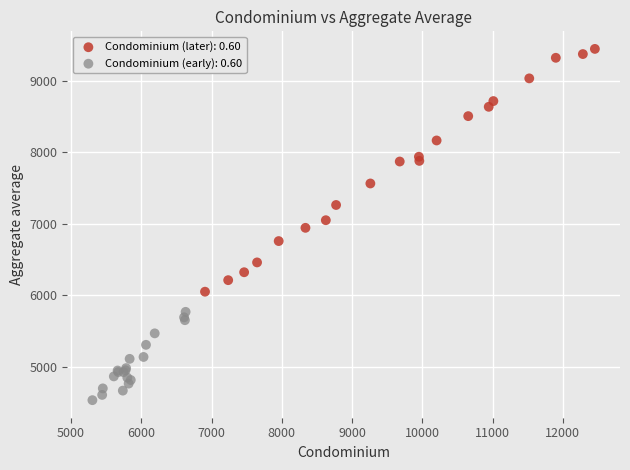

Which series has the largest Y range (max minus min)?

Condominium (later): 0.60